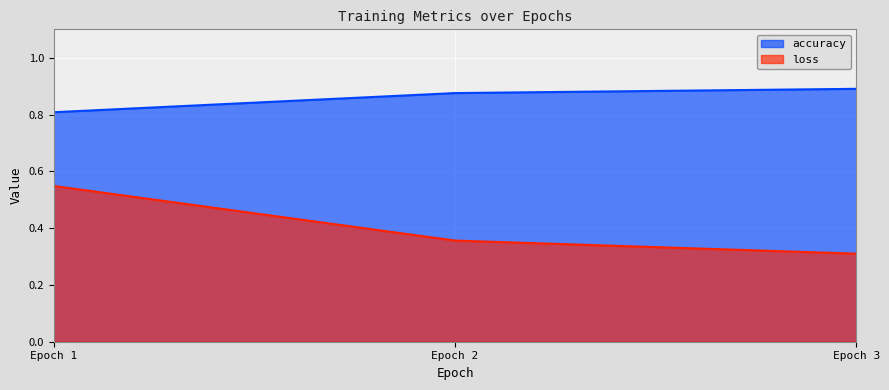

What are all the series names shown in the legend?

accuracy, loss